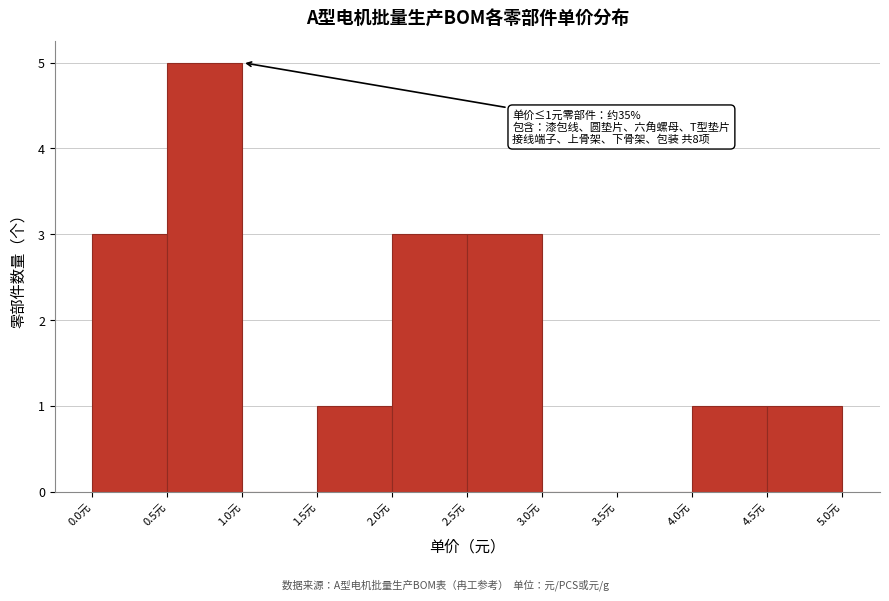

Which range on the x-axis has the tallest bar?

0.5 to 1.0